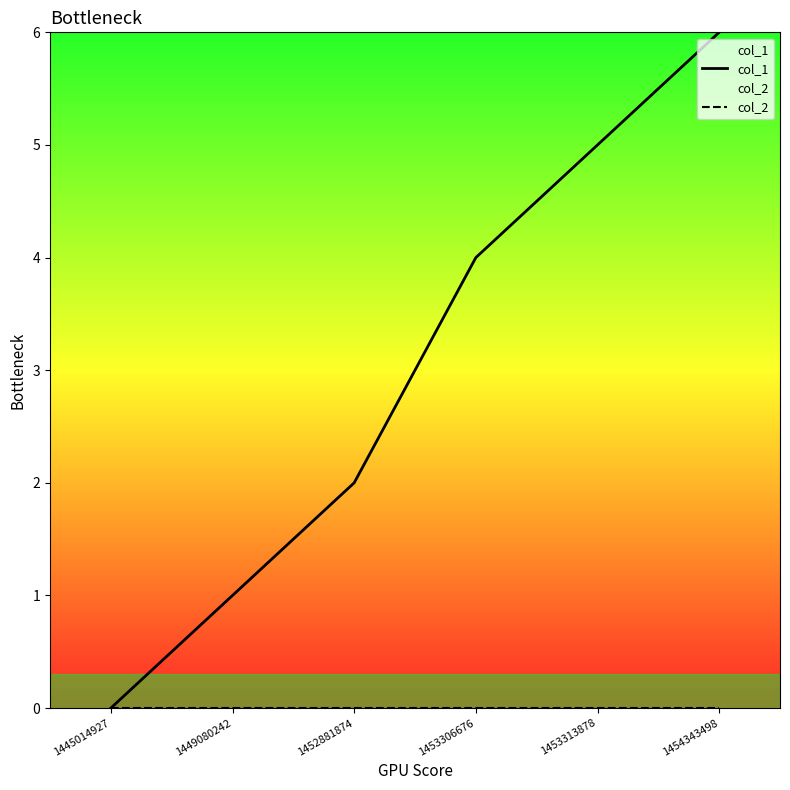

How many distinct data groups are displayed?

2